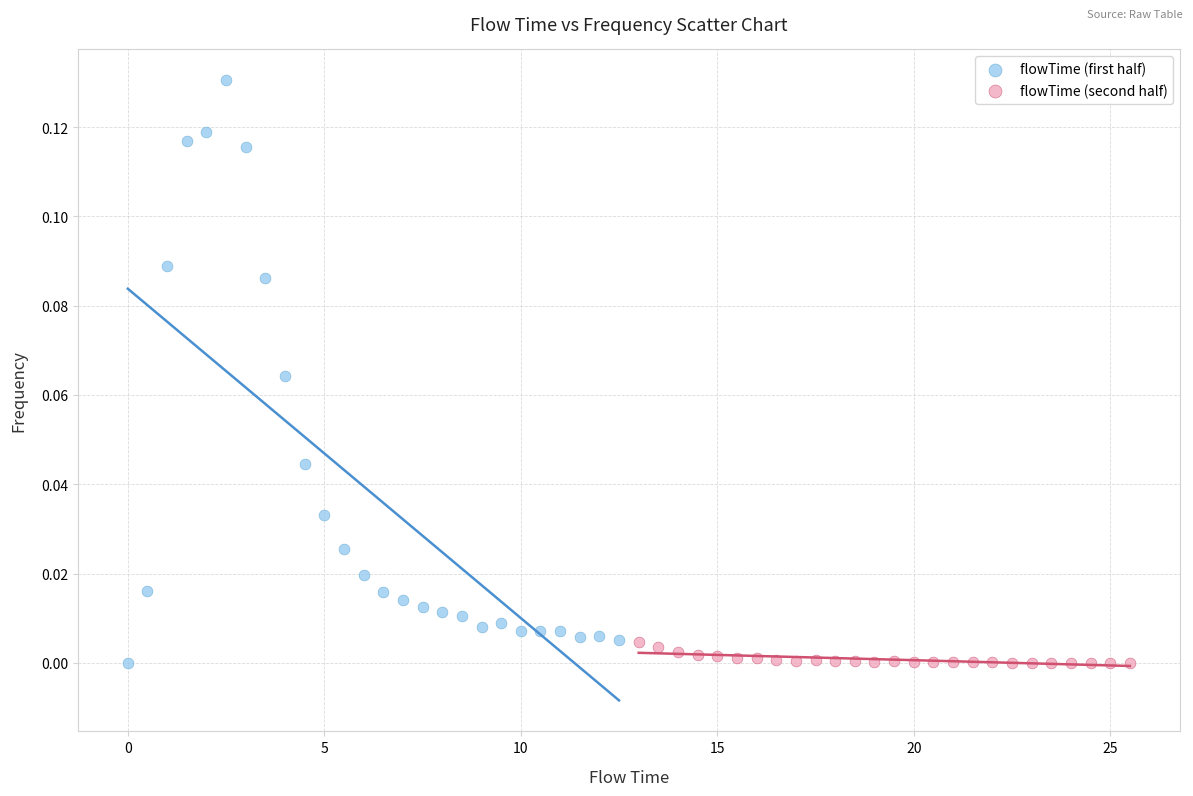

Which series contains the highest Y value?

flowTime (first half)